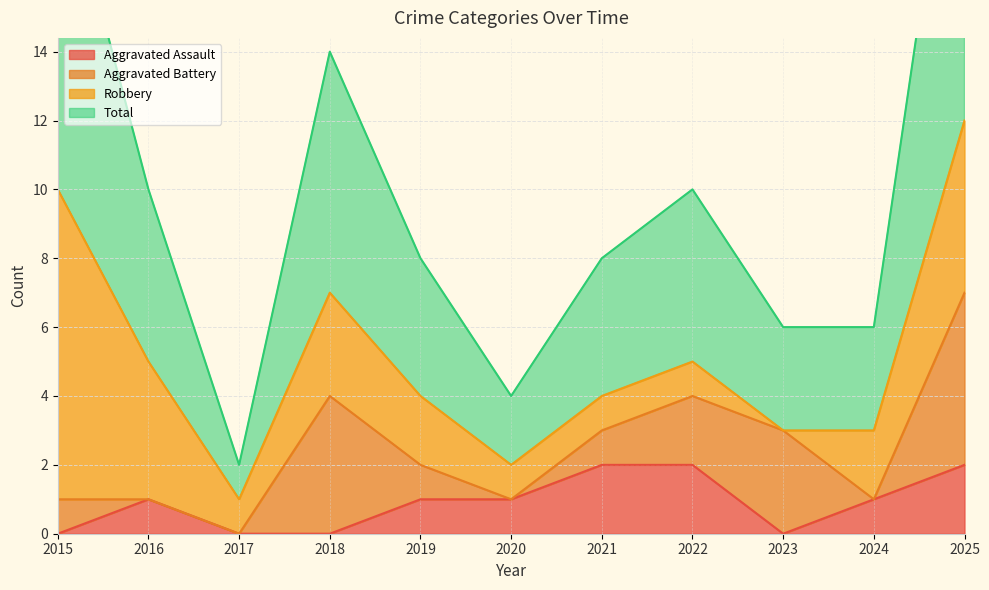

Which series has the largest total across all categories?

Total